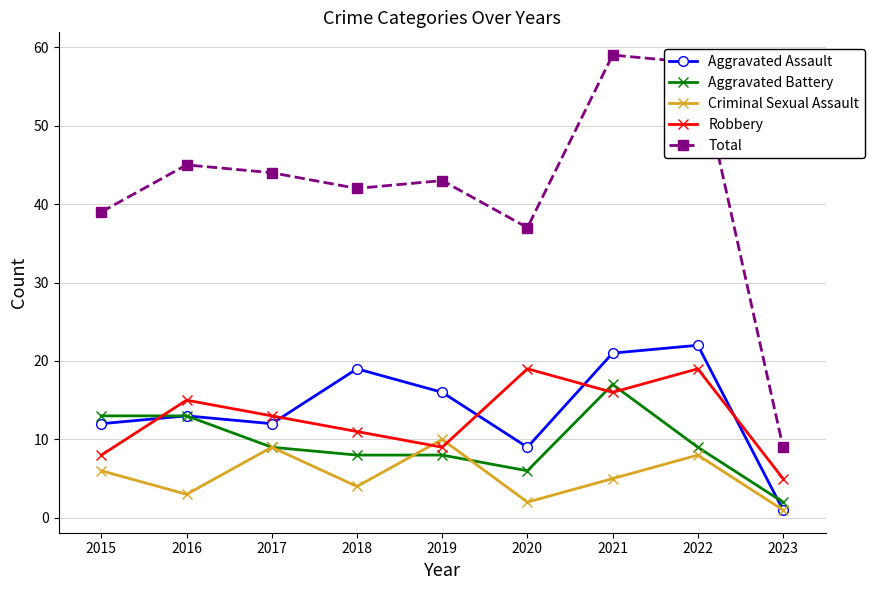

Reading left to right, extract all data points from this chart.

Aggravated Assault: 2015=12	2016=13	2017=12	2018=19	2019=16	2020=9	2021=21	2022=22	2023=1
Aggravated Battery: 2015=13	2016=13	2017=9	2018=8	2019=8	2020=6	2021=17	2022=9	2023=2
Criminal Sexual Assault: 2015=6	2016=3	2017=9	2018=4	2019=10	2020=2	2021=5	2022=8	2023=1
Robbery: 2015=8	2016=15	2017=13	2018=11	2019=9	2020=19	2021=16	2022=19	2023=5
Total: 2015=39	2016=45	2017=44	2018=42	2019=43	2020=37	2021=59	2022=58	2023=9